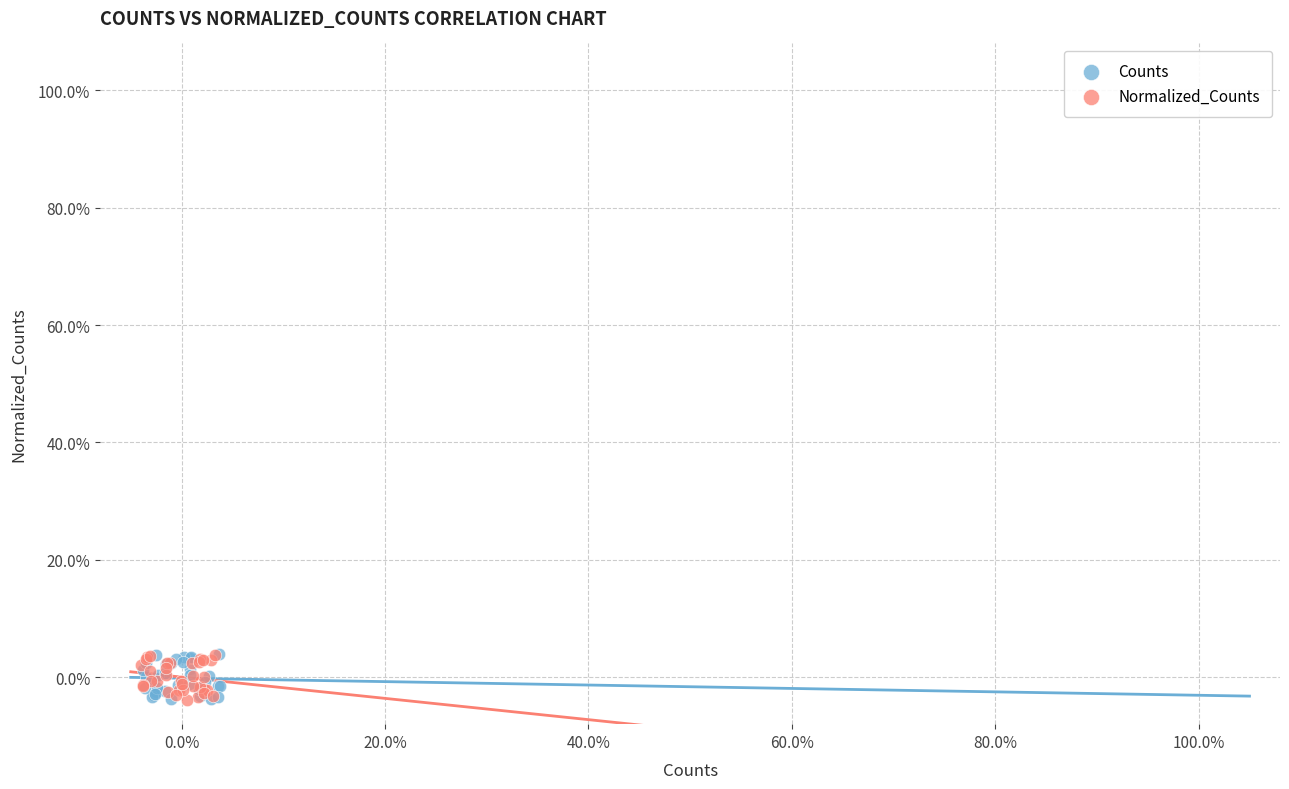

What are all the series names shown in the legend?

Counts, Normalized_Counts